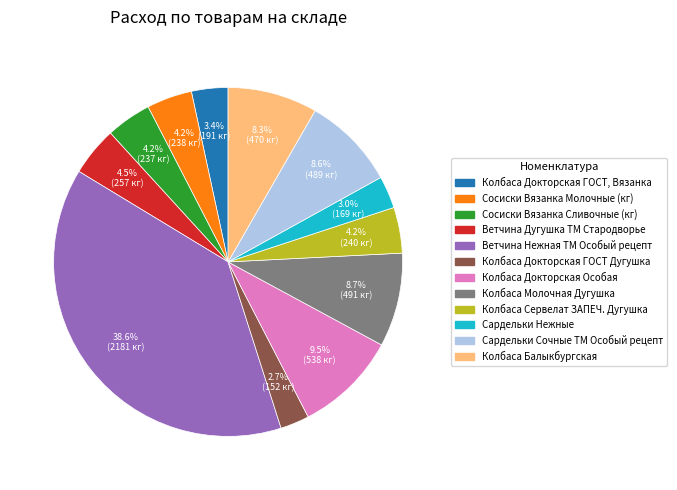

What is the total percentage of Ветчина Дугушка ТМ Стародворье and Колбаса Молочная Дугушка?

13.2%